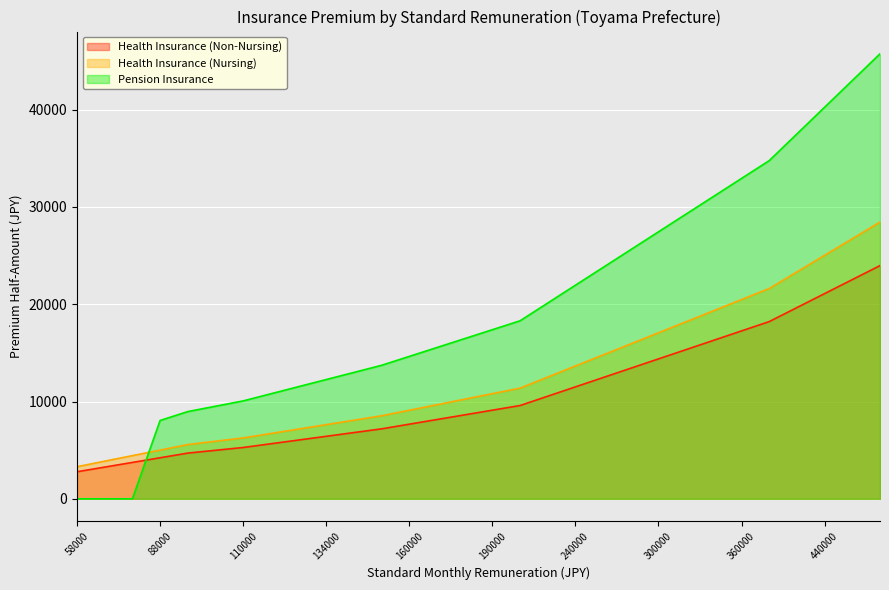

Where does the Health Insurance (Non-Nursing) series first go above 9110?

190000